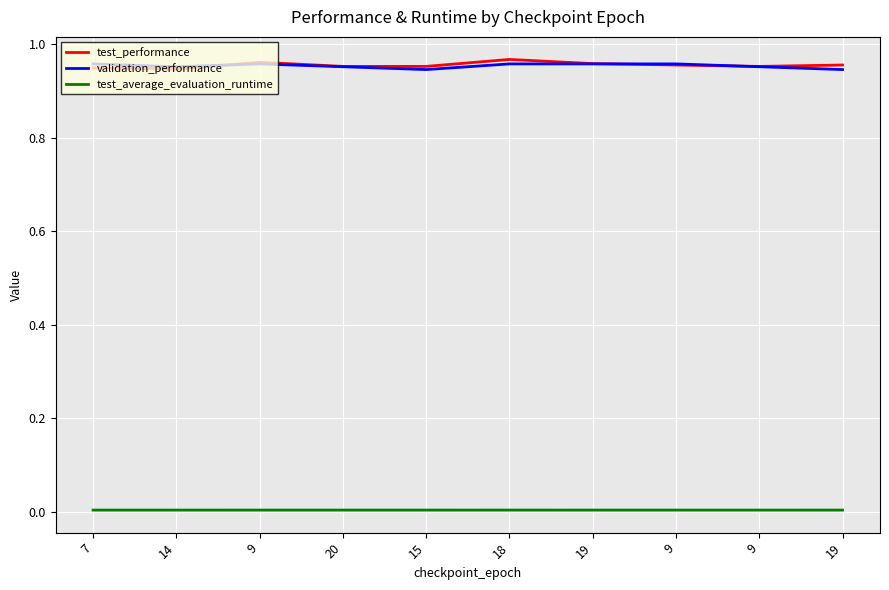

Is the value of test_performance at 9 greater than the value of validation_performance at 7?

Yes